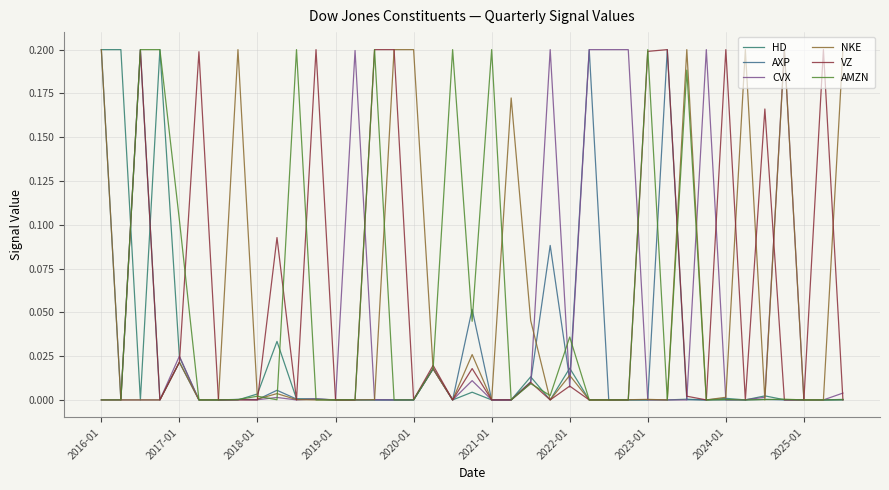

Does the chart display data point markers on the line(s)?

No